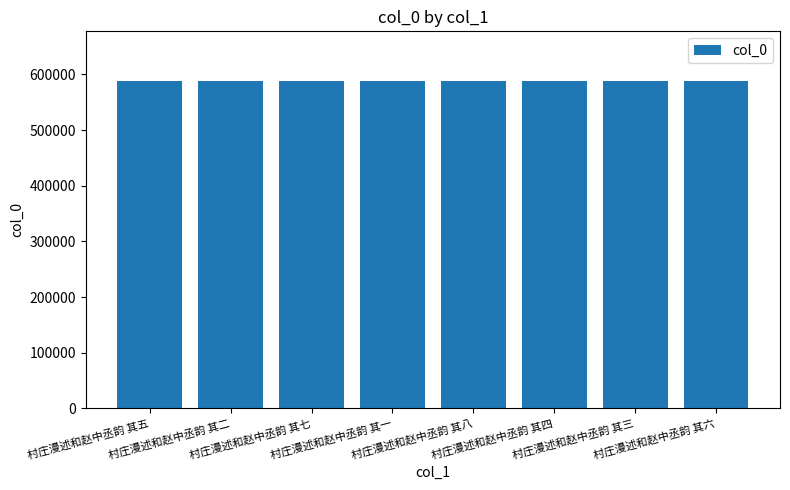

What is the difference between the values at 村庄漫述和赵中丞韵 其五 and 村庄漫述和赵中丞韵 其八?

3